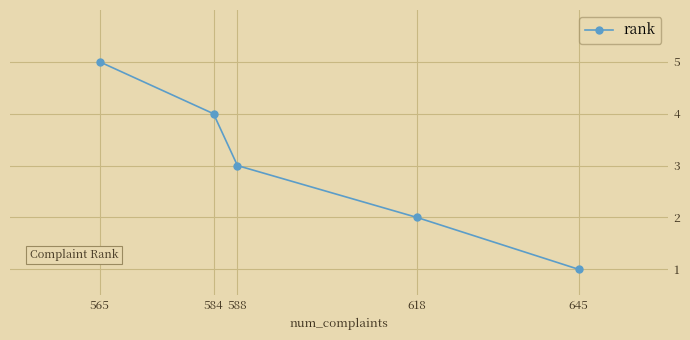

List the labels in order of value, smallest first.

645, 618, 588, 584, 565